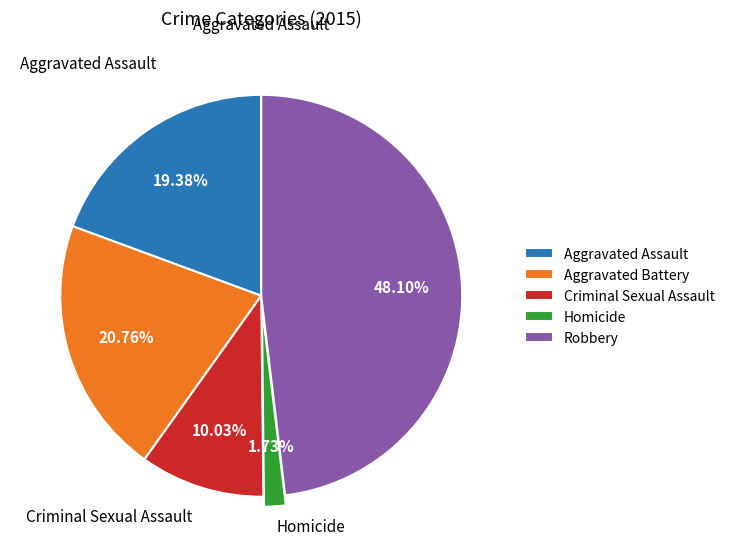

The Criminal Sexual Assault slice represents 10% of the pie. True or false?

True